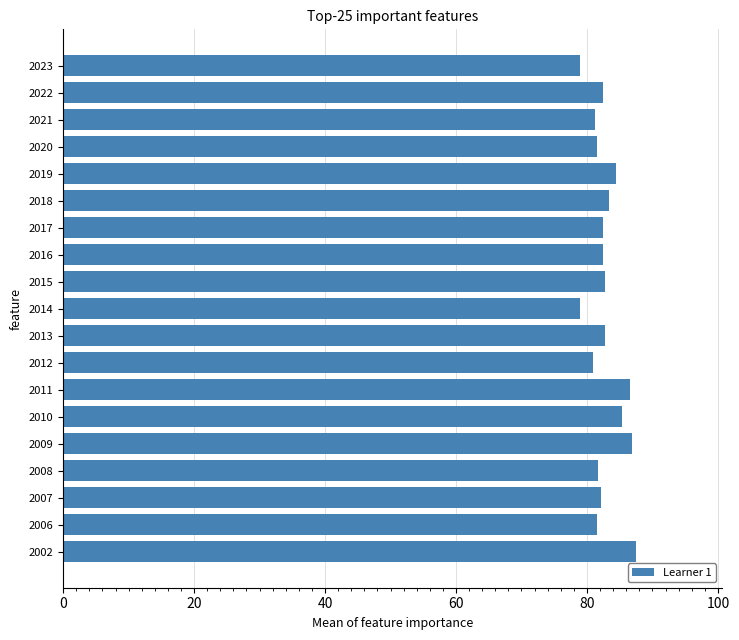

What is the sum of all values?

1574.3